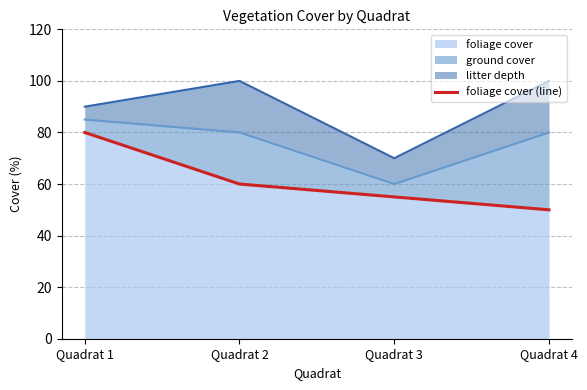

What is the value of the 1st point from the left?

80